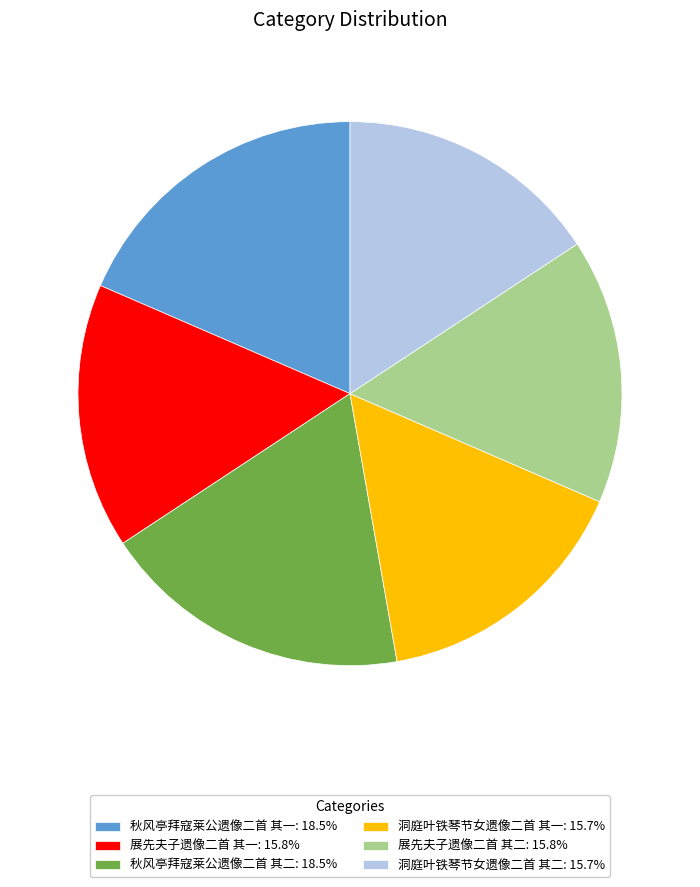

Combined, do 秋风亭拜寇莱公遗像二首 其一: 18.5% and 展先夫子遗像二首 其二: 15.8% account for over 50%?

No